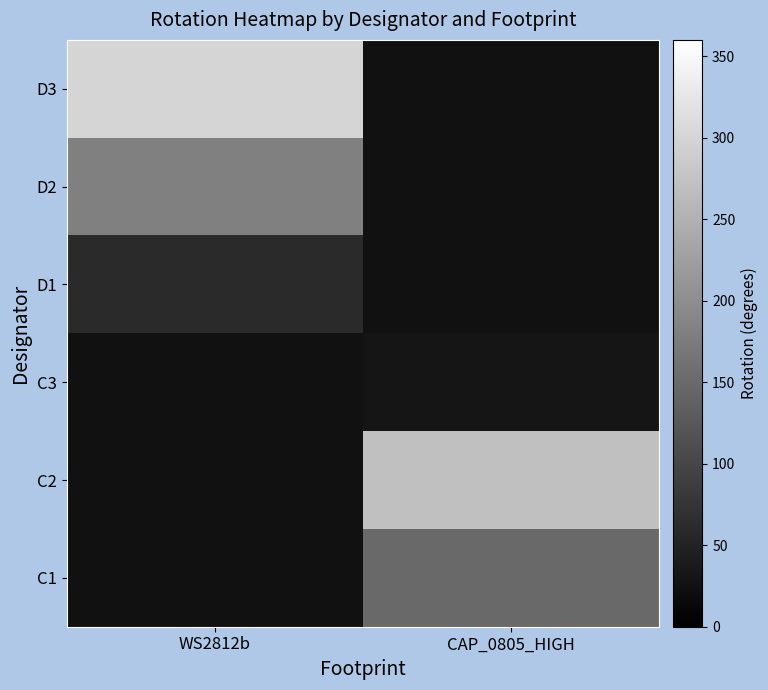

At how many categories does at least one series exceed 219?

2